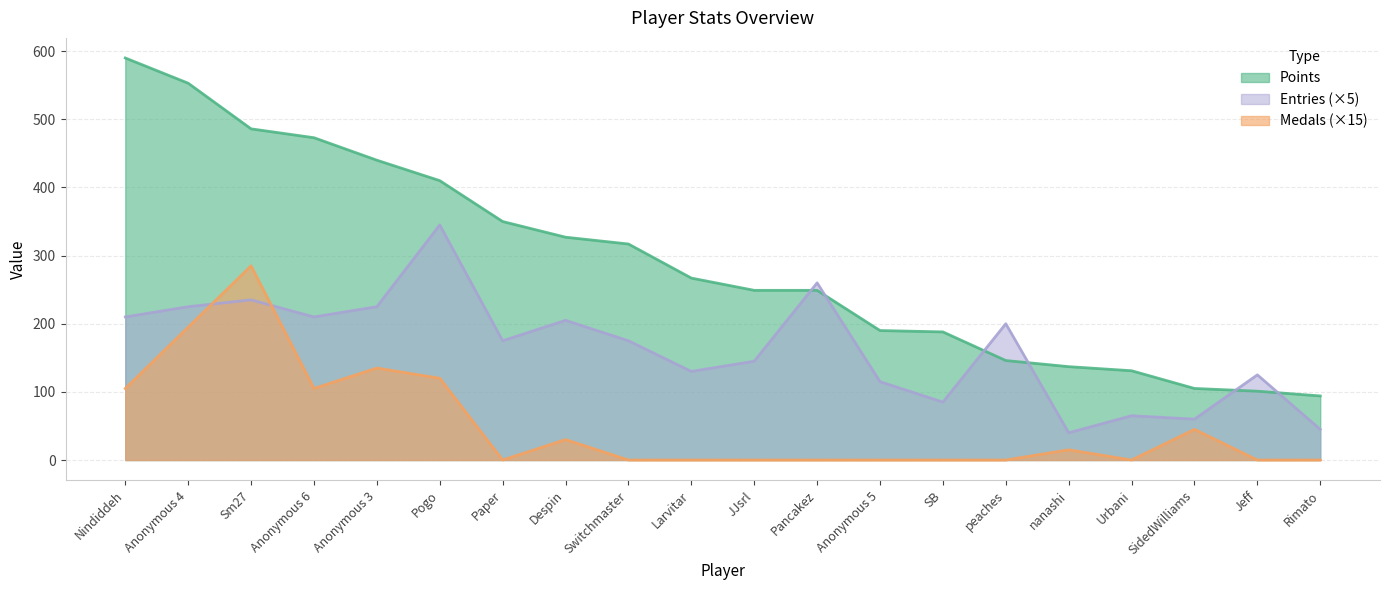

What position from the left is Jeff?

19